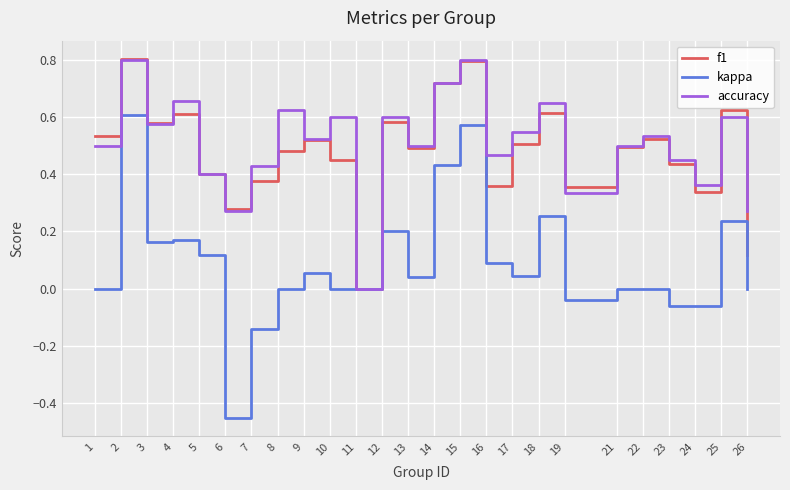

How many positive values does the accuracy series have?

24